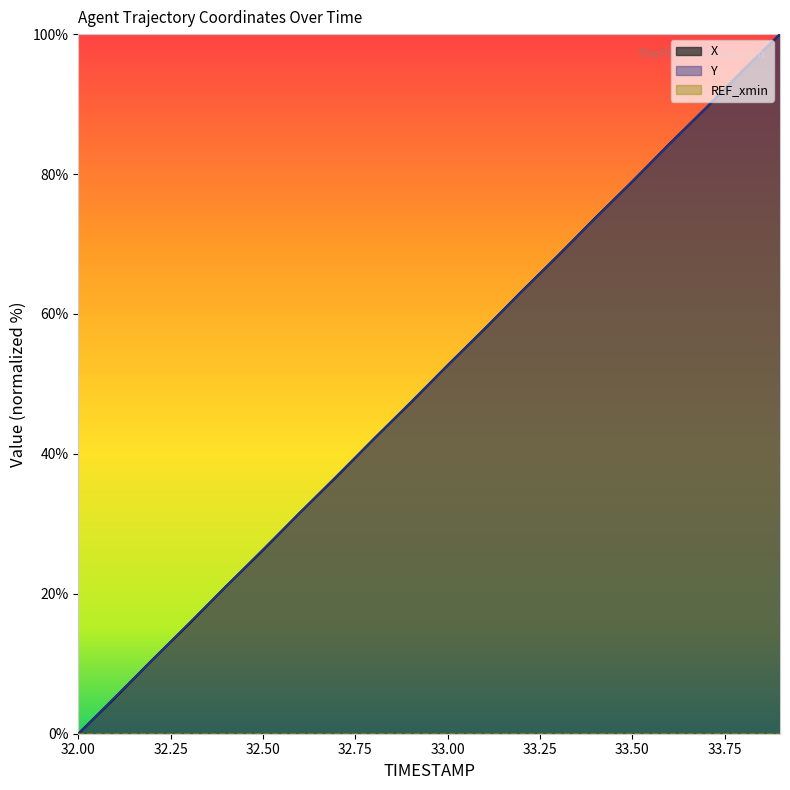

How many data points does each series have?

20